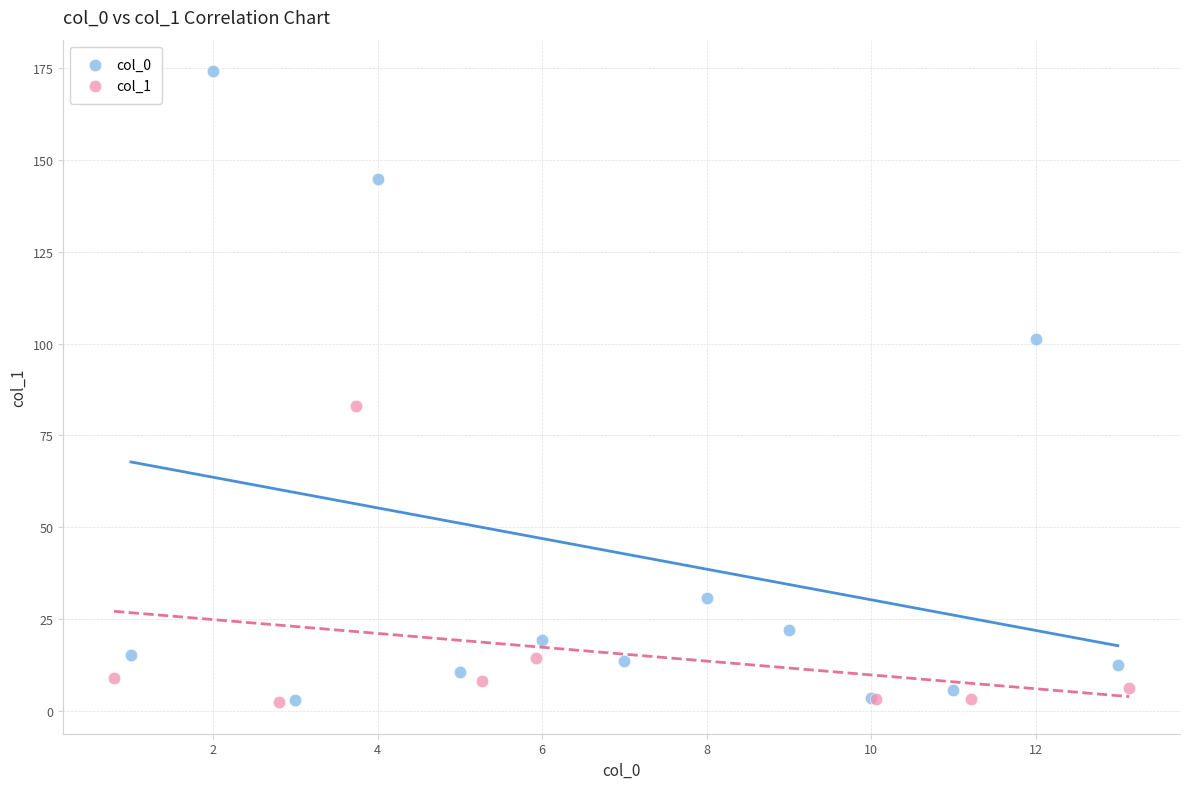

Which series has the widest spread of Y values?

col_0